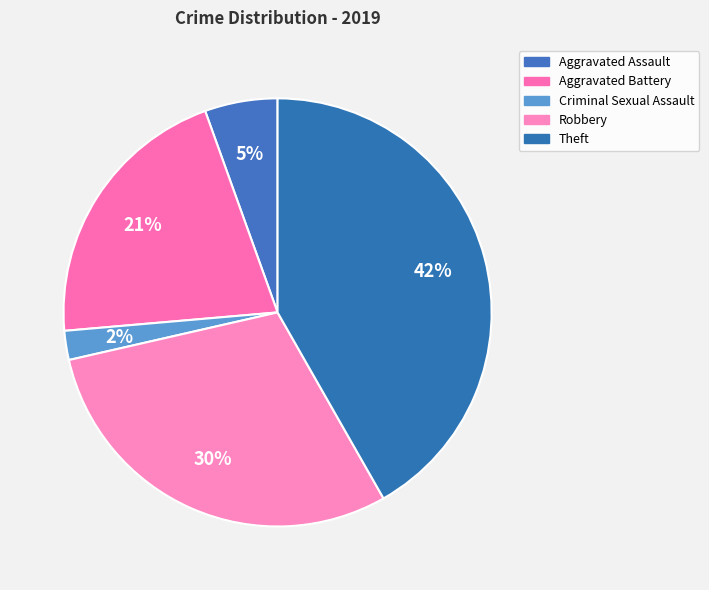

To the nearest percent, what is the average slice percentage?

20%